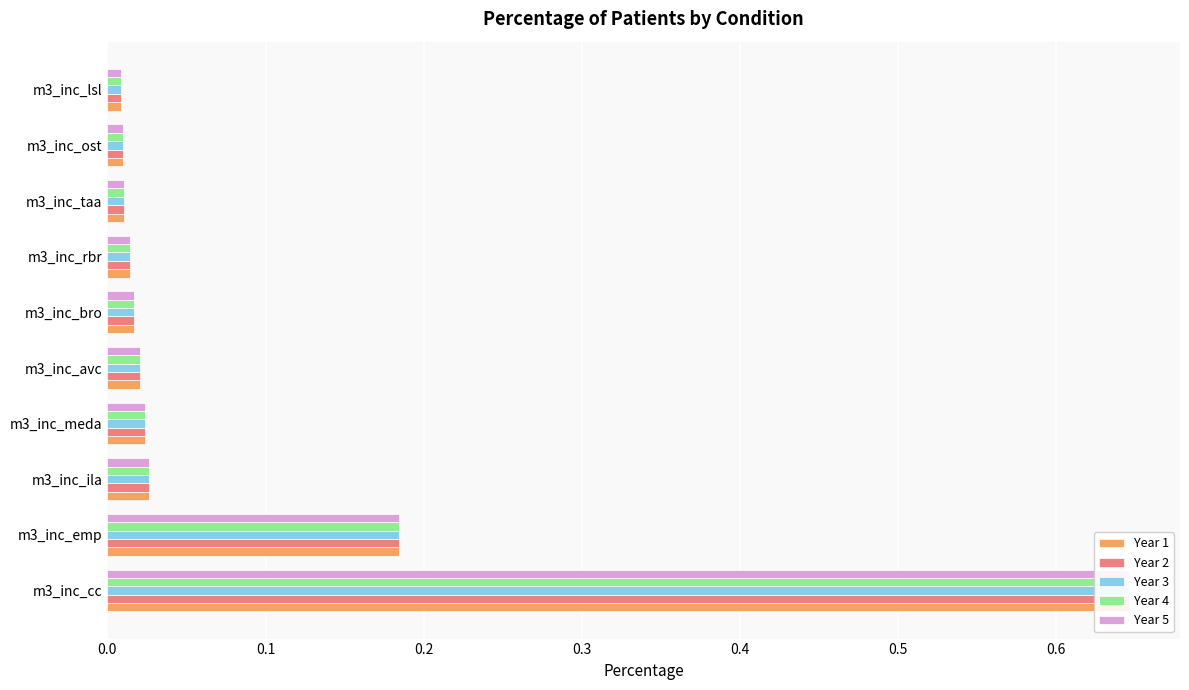

Does the chart contain stacked bars?

No